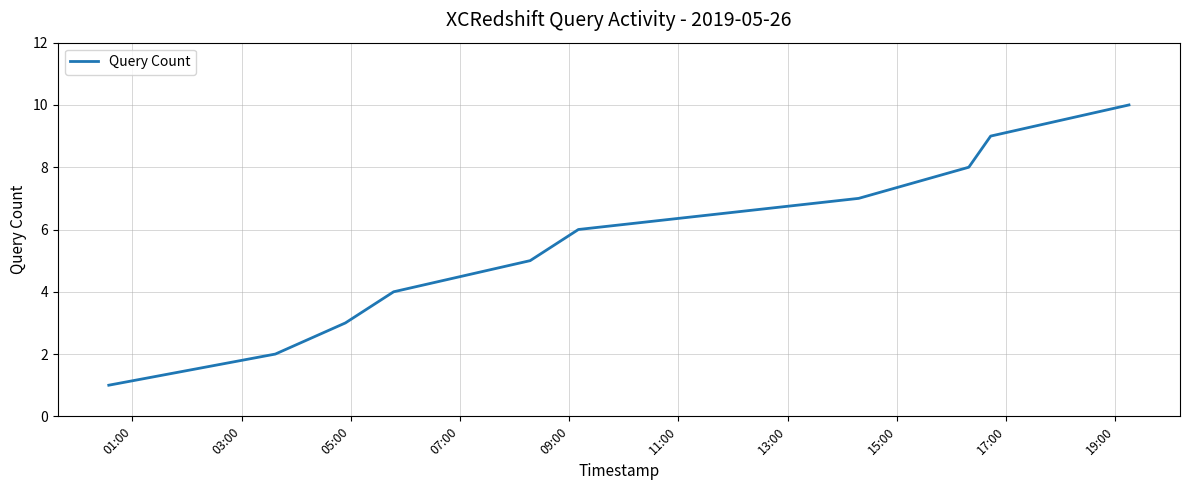

What is the greatest value displayed?

10